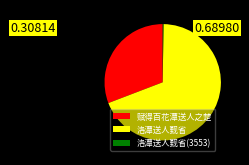

Which has a higher value, 洛潭送人觐省 or 赋得百花潭送人之楚?

洛潭送人觐省